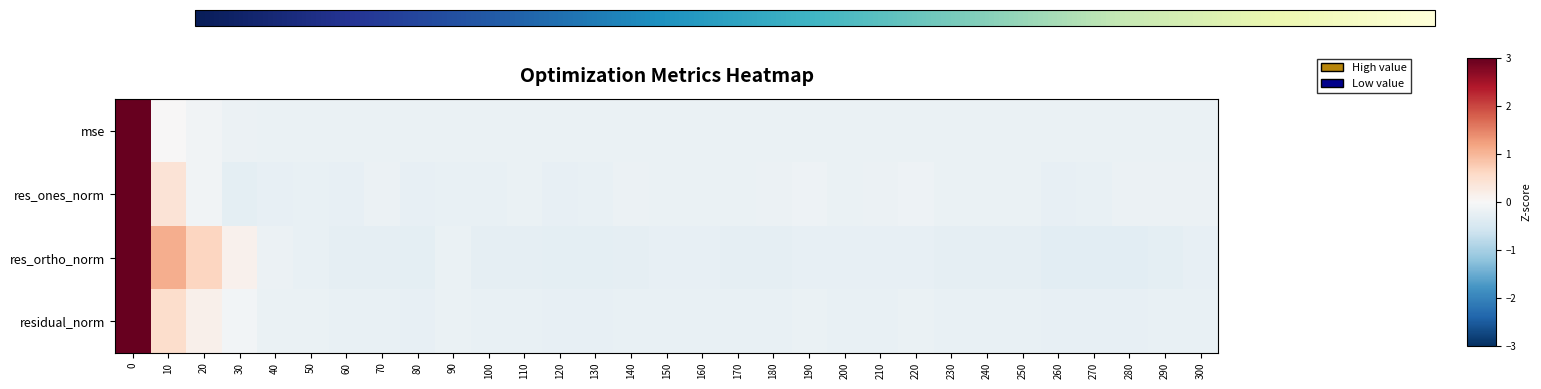

Reading left to right, what are all the values shown in this chart?

mse: 0=5.5	10=0.0	20=-0.1	30=-0.2	40=-0.2	50=-0.2	60=-0.2	70=-0.2	80=-0.2	90=-0.2	100=-0.2	110=-0.2	120=-0.2	130=-0.2	140=-0.2	150=-0.2	160=-0.2	170=-0.2	180=-0.2	190=-0.2	200=-0.2	210=-0.2	220=-0.2	230=-0.2	240=-0.2	250=-0.2	260=-0.2	270=-0.2	280=-0.2	290=-0.2	300=-0.2
res_ones_norm: 0=5.4	10=0.4	20=-0.1	30=-0.3	40=-0.2	50=-0.2	60=-0.2	70=-0.2	80=-0.2	90=-0.2	100=-0.2	110=-0.2	120=-0.2	130=-0.2	140=-0.2	150=-0.2	160=-0.2	170=-0.2	180=-0.2	190=-0.2	200=-0.2	210=-0.2	220=-0.2	230=-0.2	240=-0.2	250=-0.2	260=-0.3	270=-0.2	280=-0.2	290=-0.2	300=-0.2
res_ortho_norm: 0=5.2	10=1.1	20=0.6	30=0.1	40=-0.2	50=-0.2	60=-0.3	70=-0.3	80=-0.3	90=-0.2	100=-0.3	110=-0.3	120=-0.3	130=-0.3	140=-0.3	150=-0.3	160=-0.2	170=-0.3	180=-0.3	190=-0.2	200=-0.2	210=-0.2	220=-0.2	230=-0.3	240=-0.3	250=-0.3	260=-0.3	270=-0.3	280=-0.3	290=-0.3	300=-0.3
residual_norm: 0=5.4	10=0.5	20=0.2	30=-0.1	40=-0.2	50=-0.2	60=-0.2	70=-0.2	80=-0.2	90=-0.2	100=-0.2	110=-0.2	120=-0.2	130=-0.2	140=-0.2	150=-0.2	160=-0.2	170=-0.2	180=-0.2	190=-0.2	200=-0.2	210=-0.2	220=-0.2	230=-0.2	240=-0.2	250=-0.2	260=-0.3	270=-0.2	280=-0.2	290=-0.2	300=-0.2